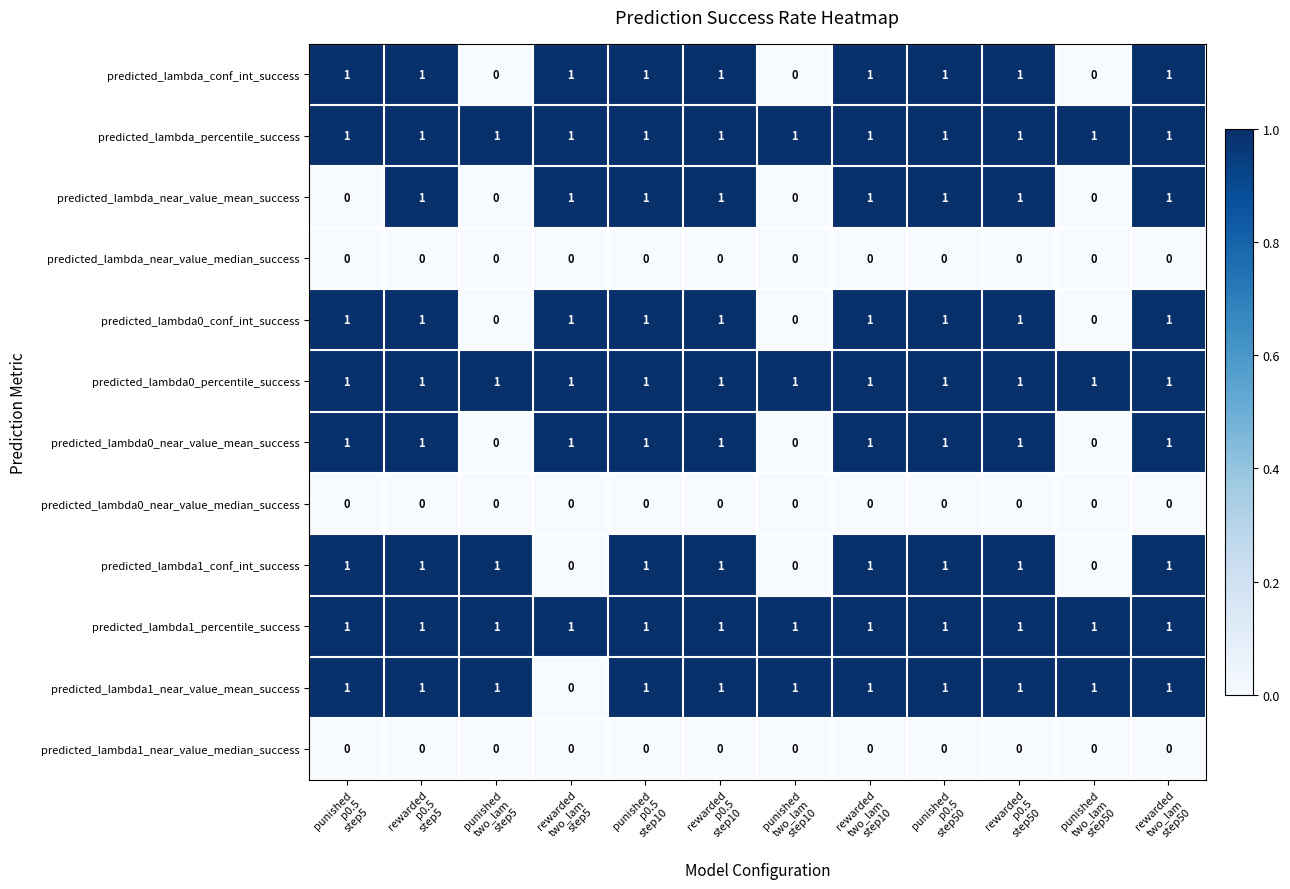

How many data points does each series have?

12